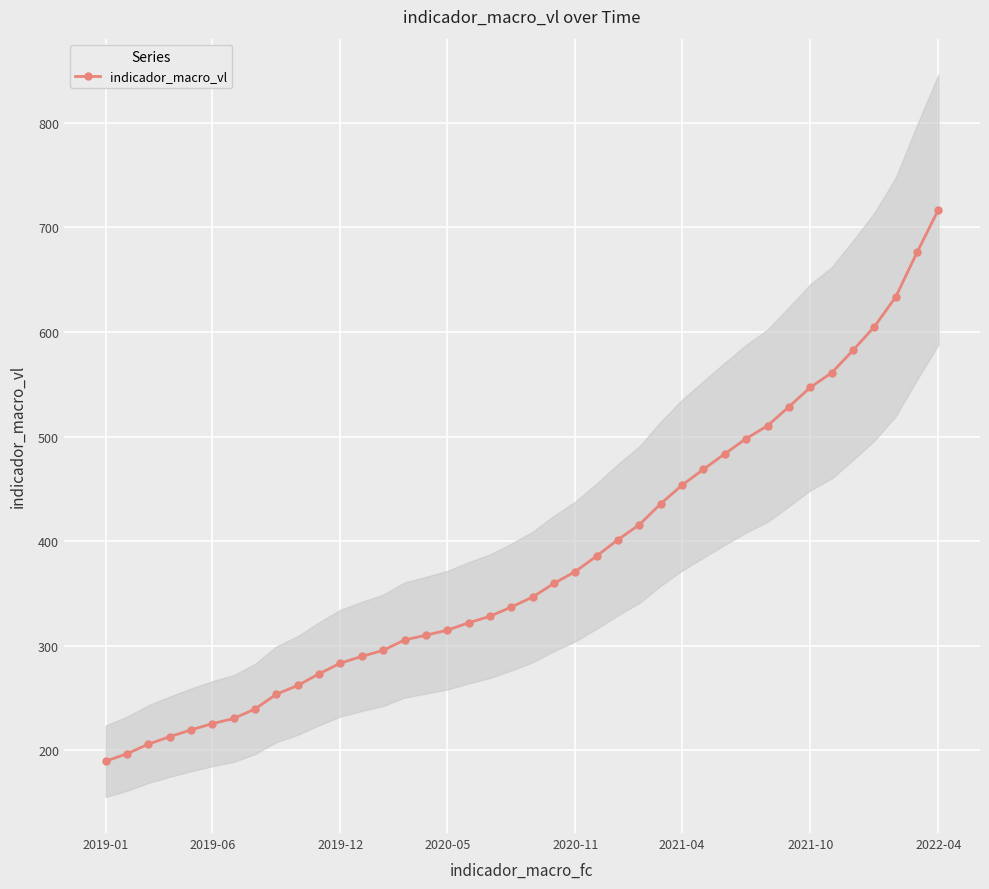

At which label does indicador_macro_vl reach its peak?

2022-04